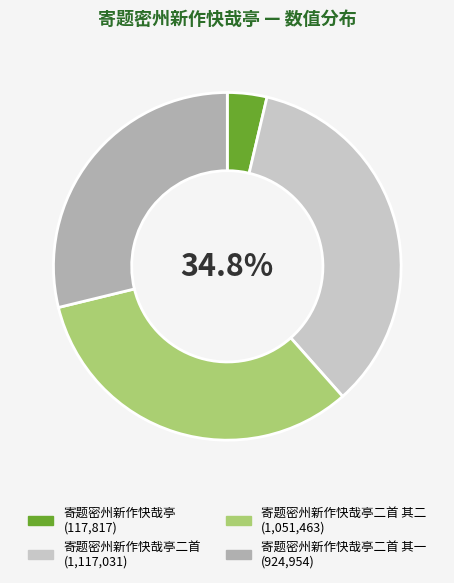

Does any single category account for the majority?

No